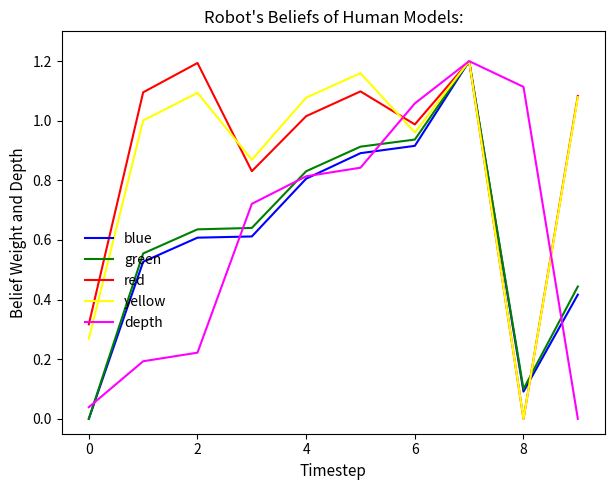

How many lines are shown in the chart?

5